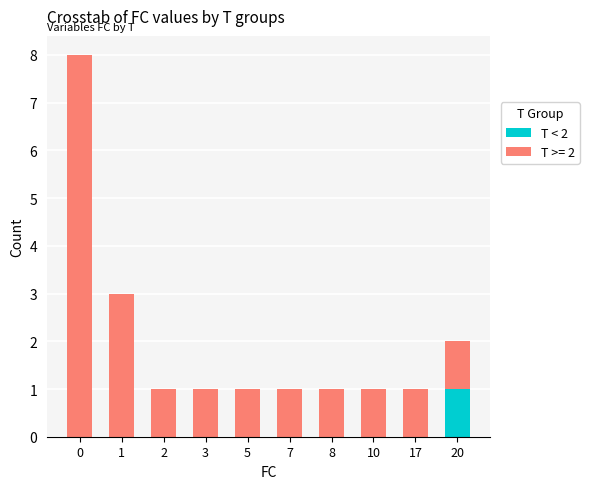

Is it true that T < 2 equals 0 at 5?

True